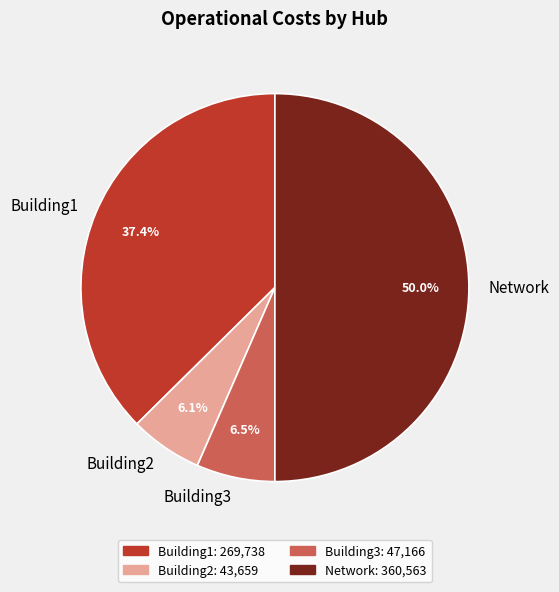

Which slice is the largest?

Network